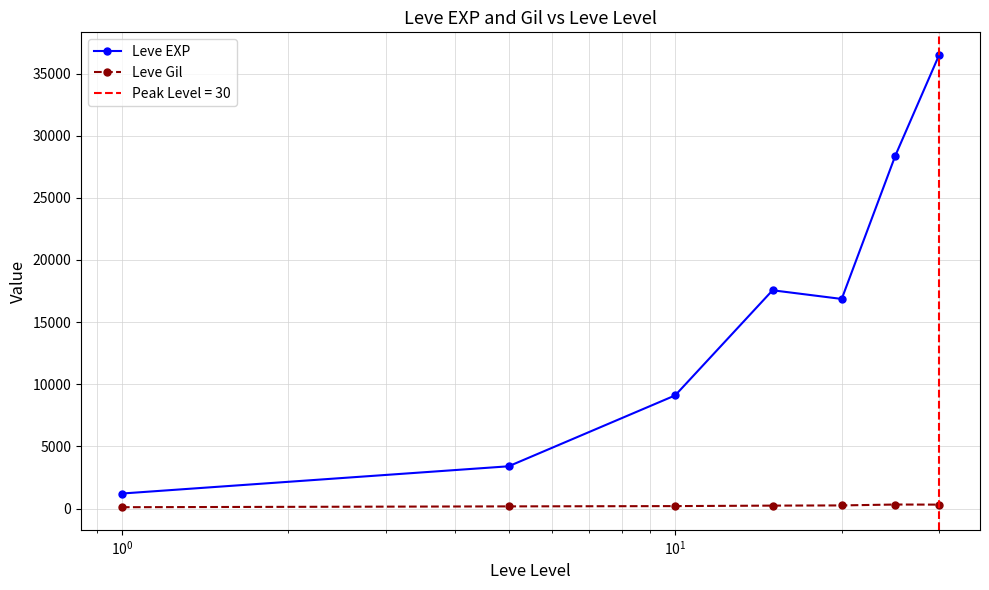

True or false: Leve Gil and Leve EXP intersect in this chart.

False